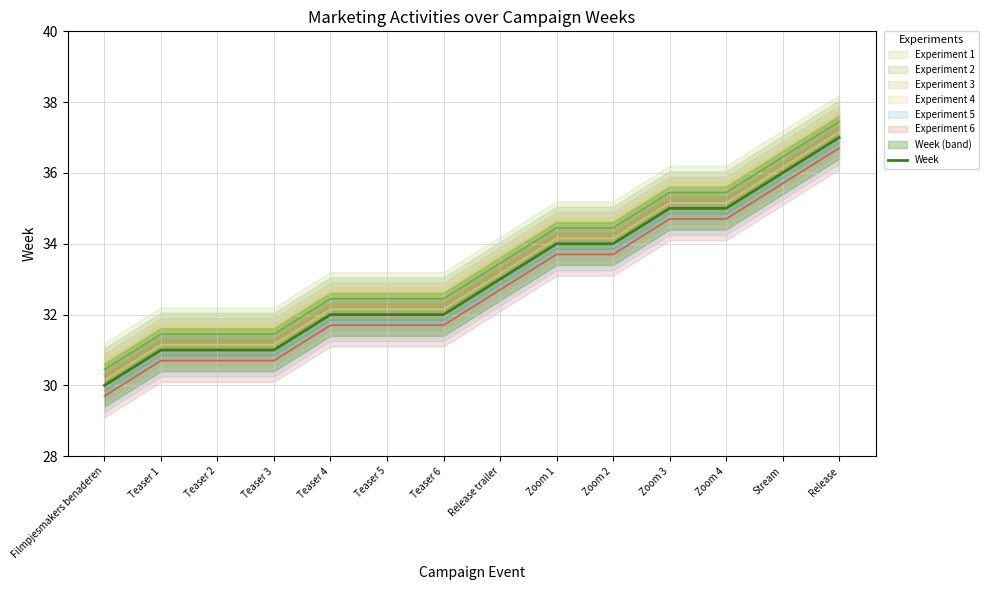

What is the change in value from Teaser 2 to Zoom 3?

+4